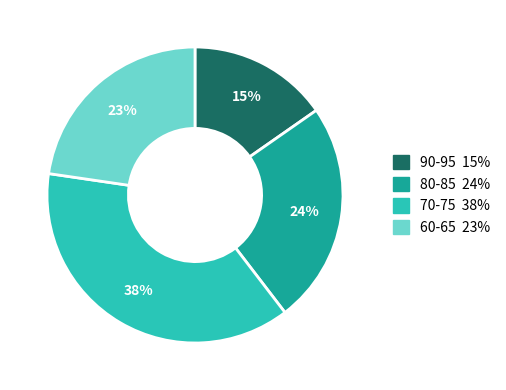

To the nearest percent, what is the average slice percentage?

25%